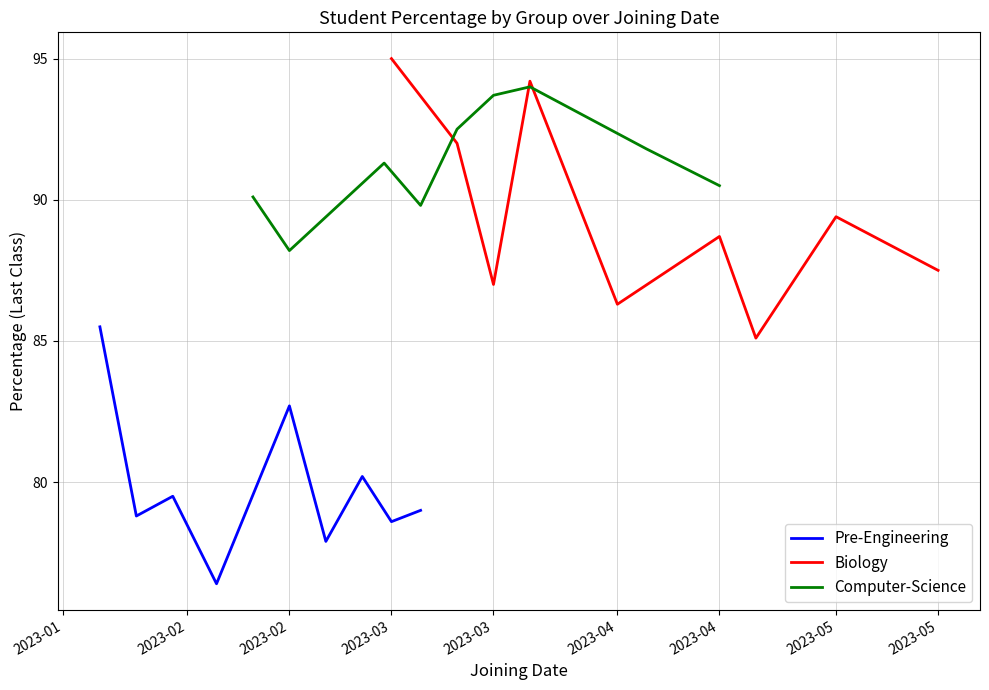

What is the smallest value displayed?

76.4